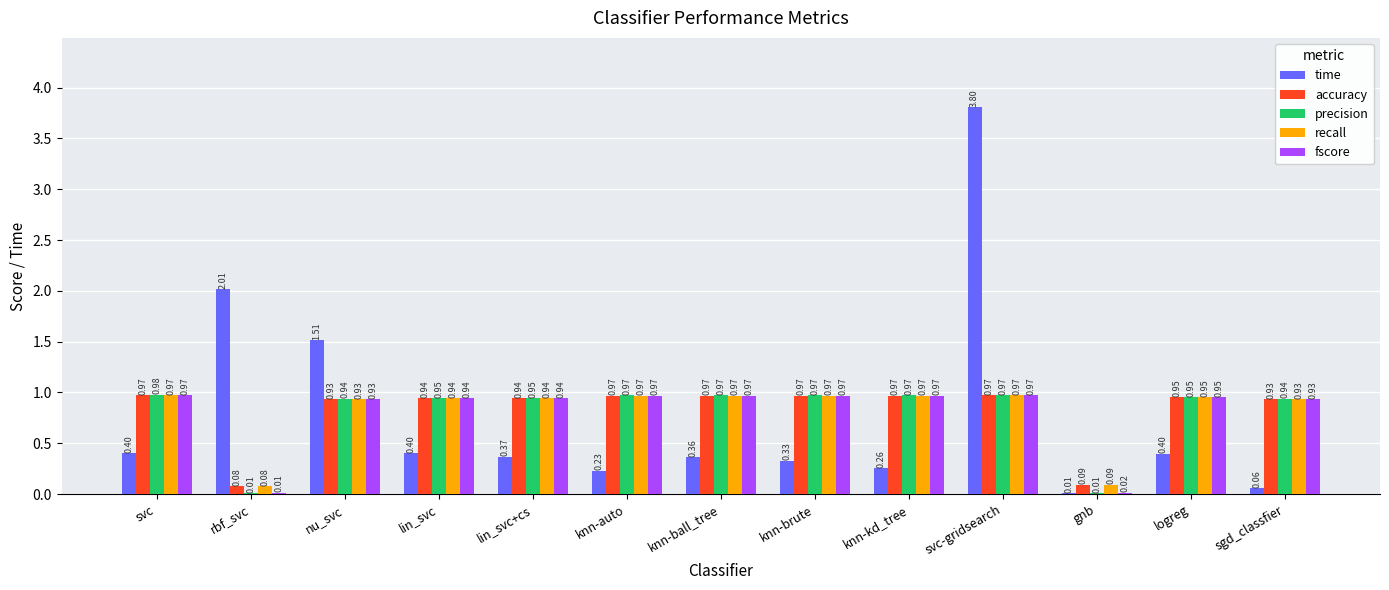

What is the sum of the time values at nu_svc and knn-brute?

1.8